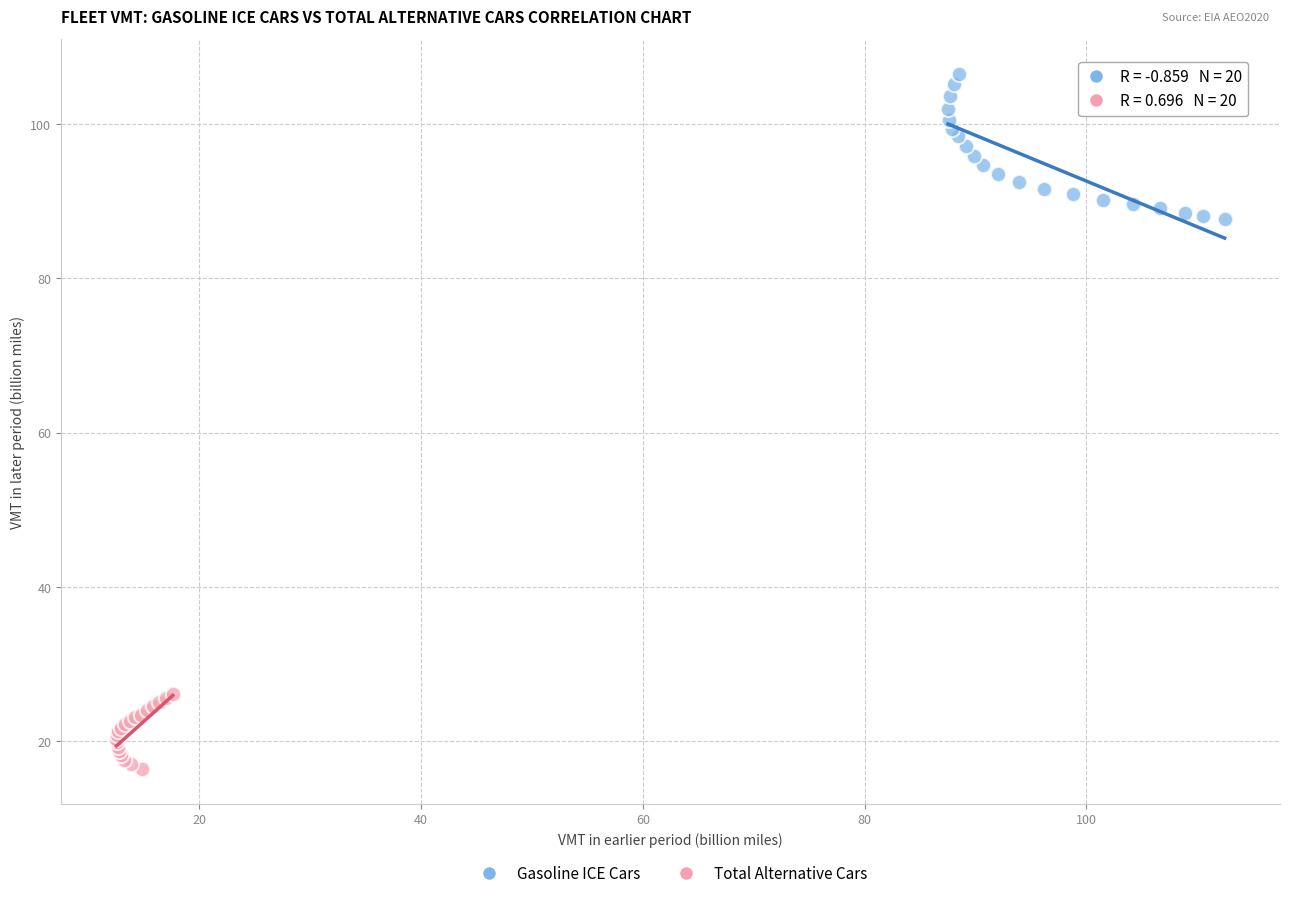

Which series has the widest spread of Y values?

Gasoline ICE Cars